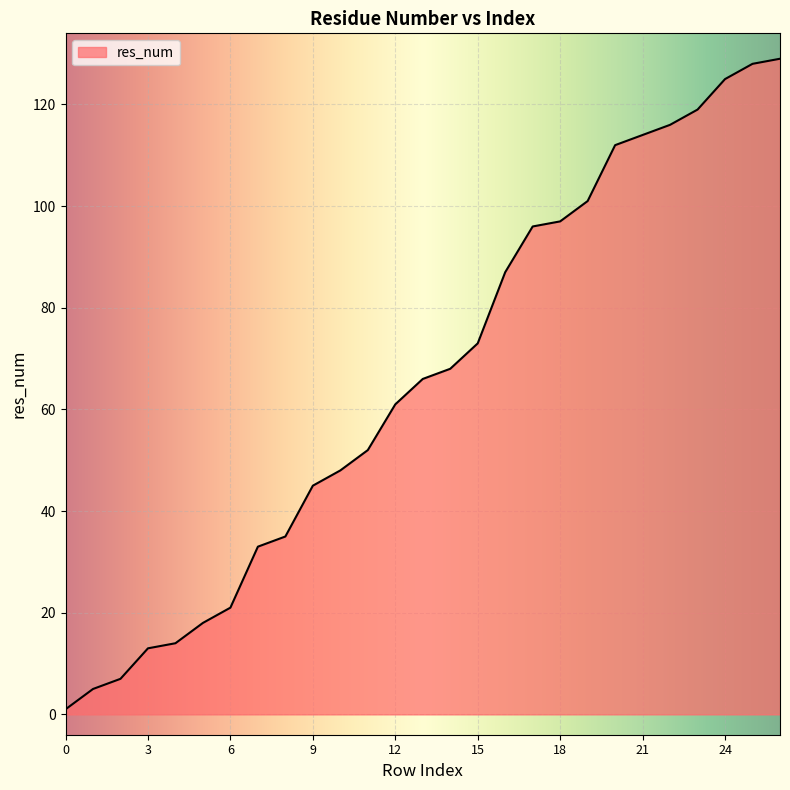

Reading left to right, extract all data points from this chart.

1	5	7	13	14	18	21	33	35	45	48	52	61	66	68	73	87	96	97	101	112	114	116	119	125	128	129